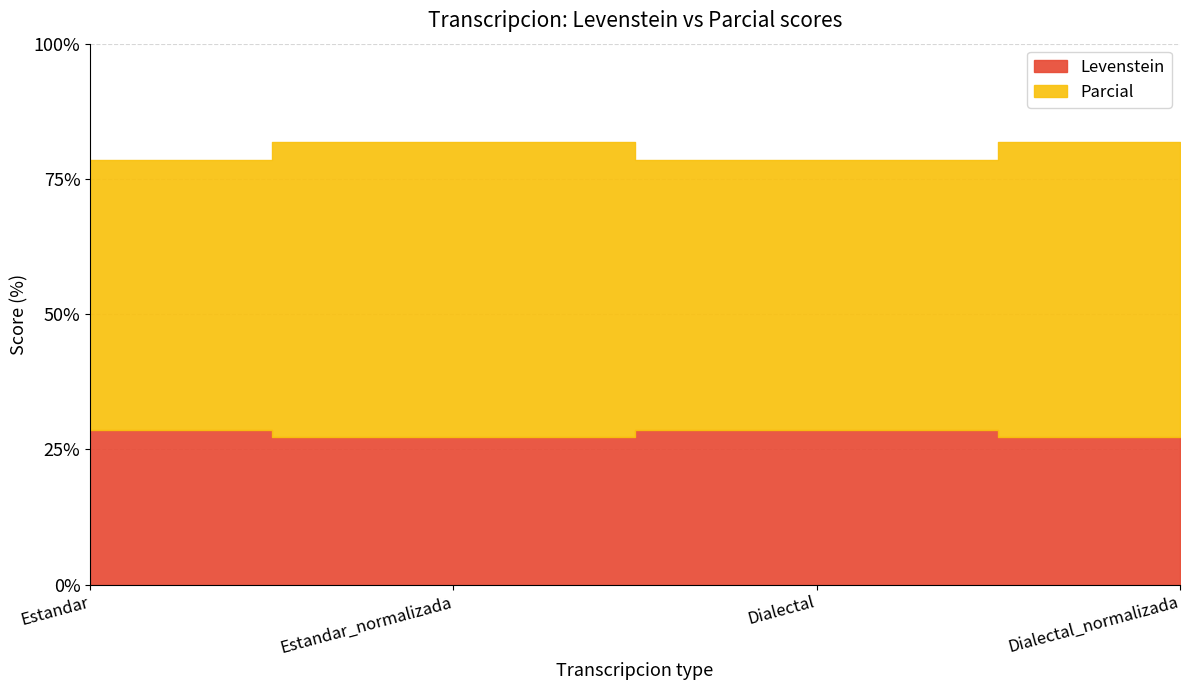

What is the sum of the Parcial values at Estandar_normalizada and Dialectal?

160.4